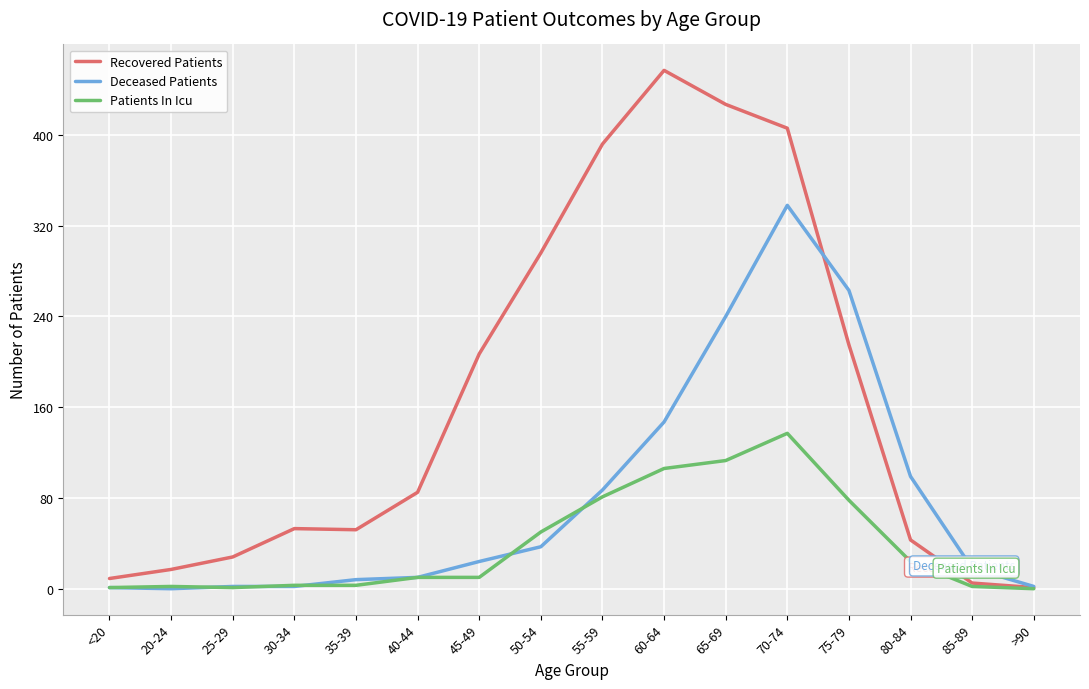

Is it true that Patients In Icu equals 22 at 75-79?

False